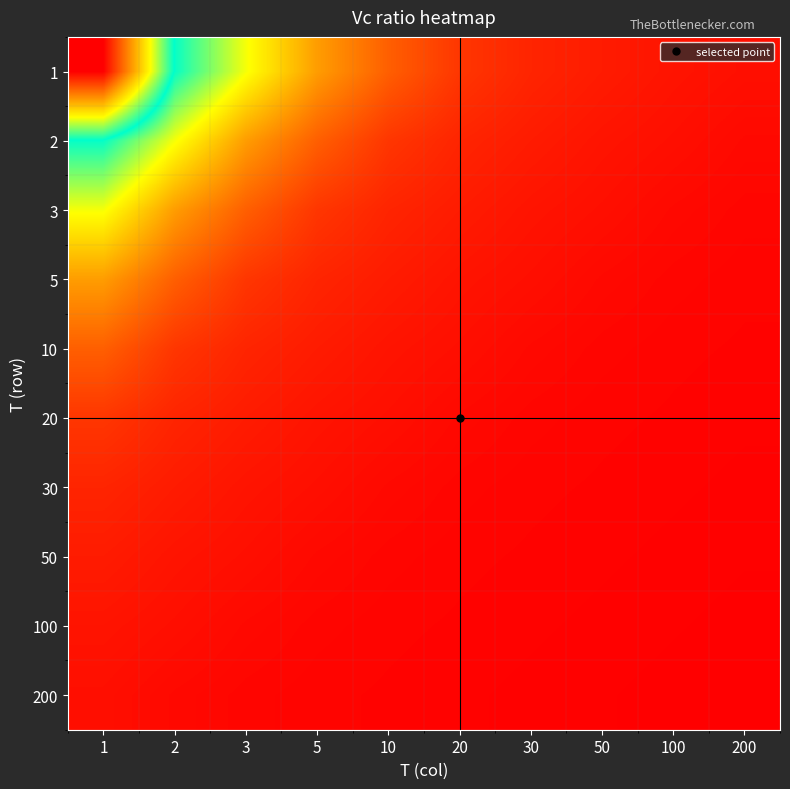

What is the spread (max minus min) of values at 30?

0.4